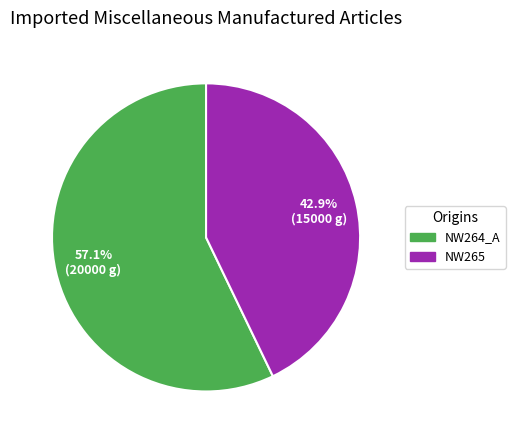

What is the largest slice in the pie chart?

NW264_A